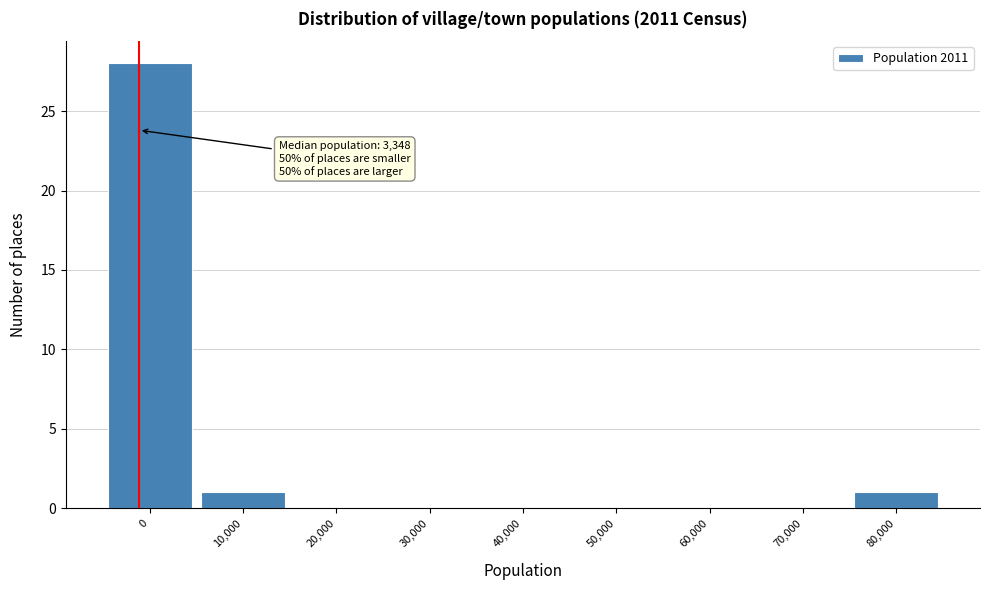

Reading left to right, transcribe all the data shown in this chart.

0=28	10,000=1	20,000=0	30,000=0	40,000=0	50,000=0	60,000=0	70,000=0	80,000=1